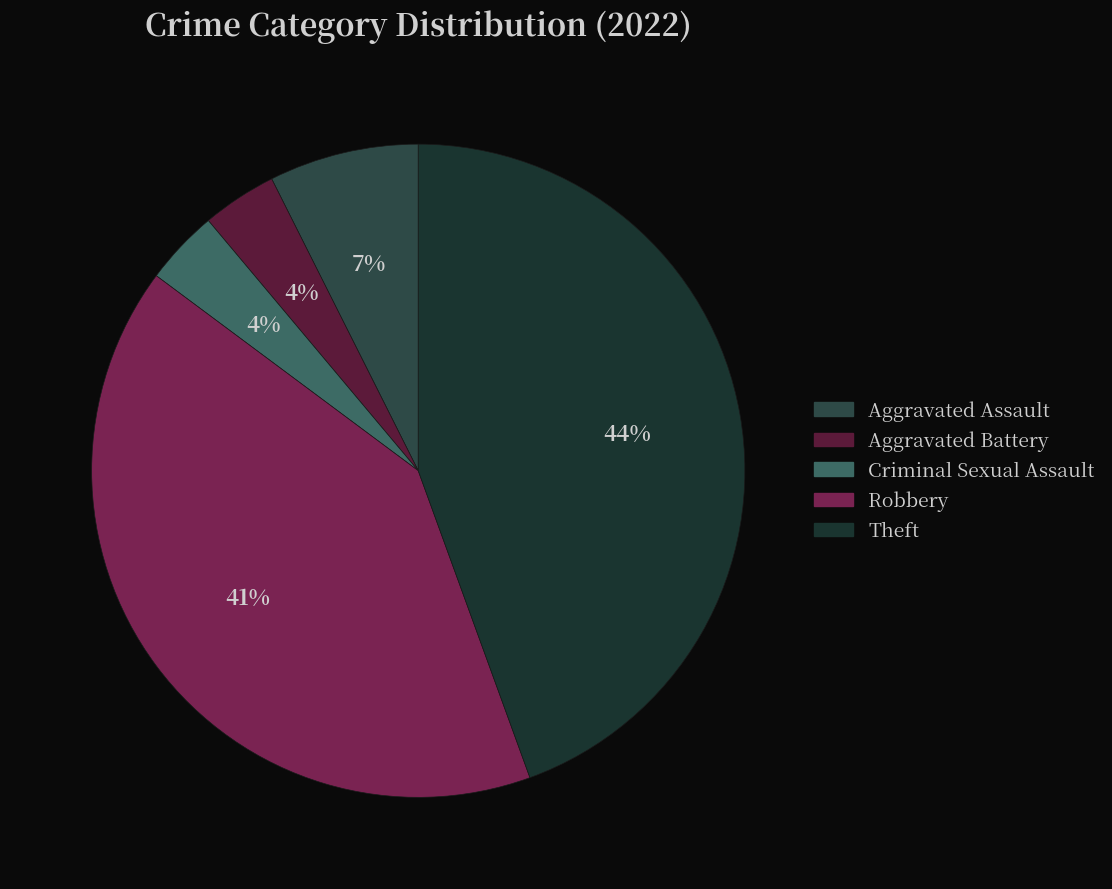

Is there a majority slice in this chart?

No